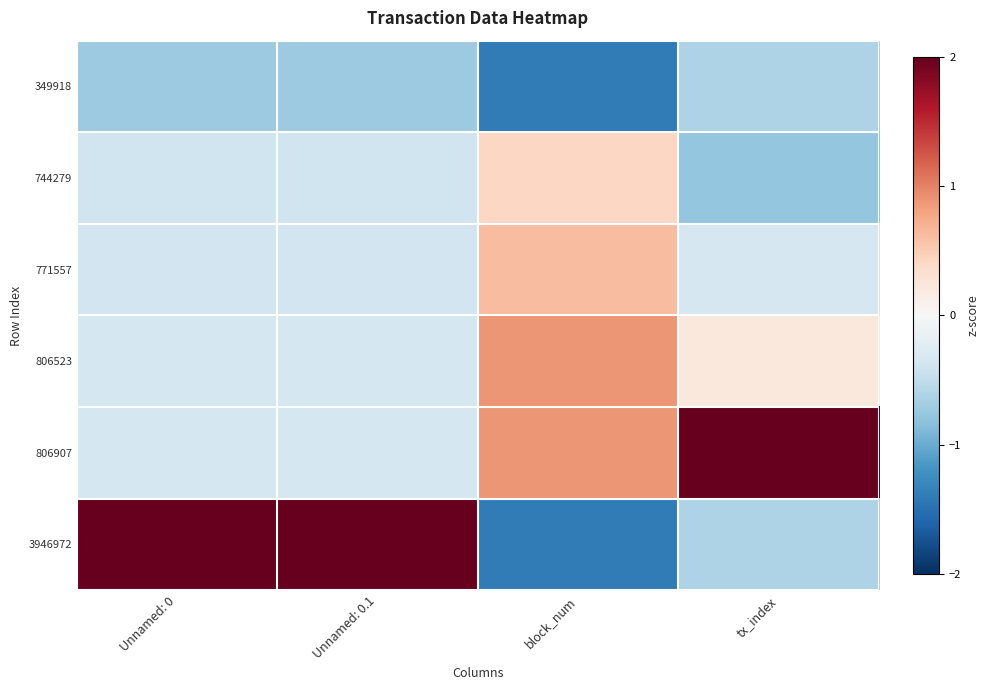

How many series are shown in this chart?

6